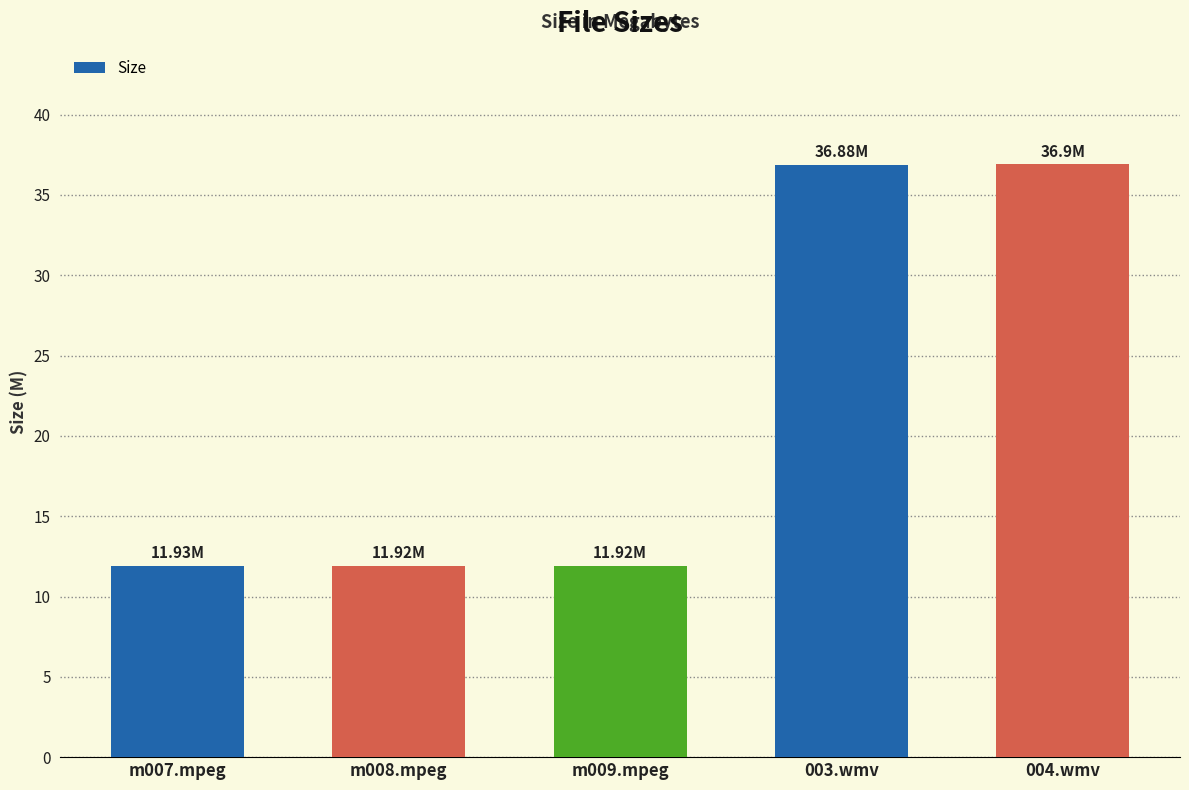

What is the average value?

21.9